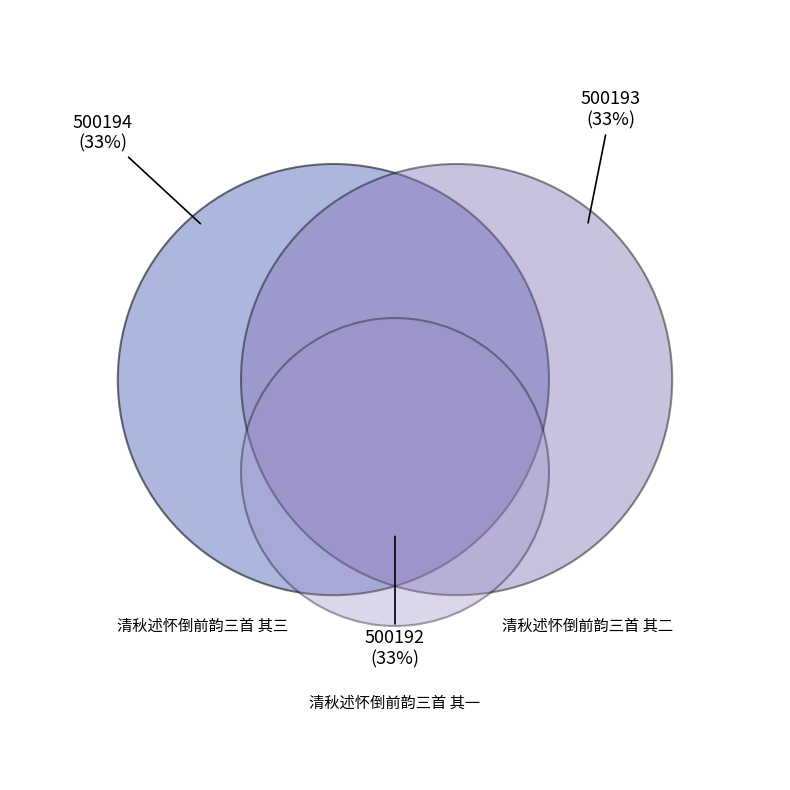

To the nearest percent, what percentage of the pie is 清秋述怀倒前韵三首 其二?

33%